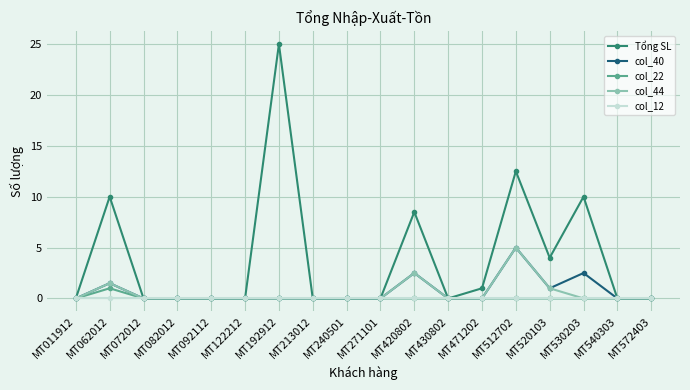

At which category does the chart reach its peak across all series?

MT192912